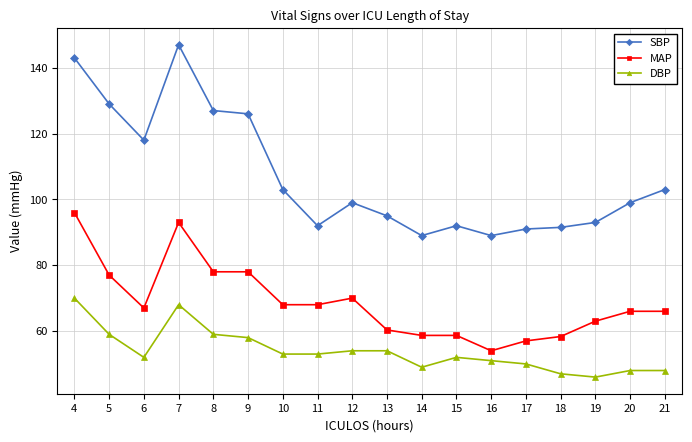

What is the spread (max minus min) of values at 4?

73.0